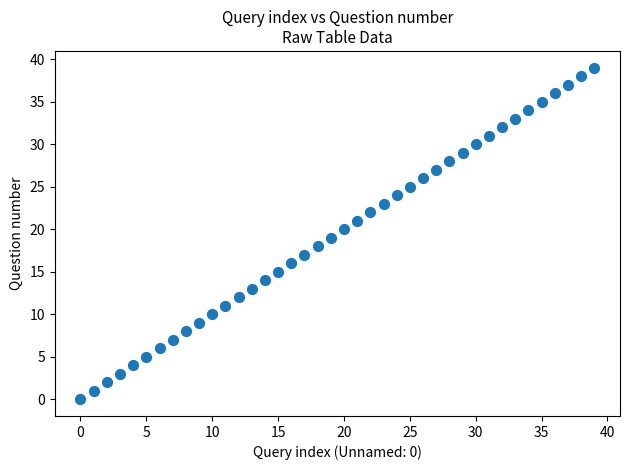

What is the range of Y values (max minus min)?

39